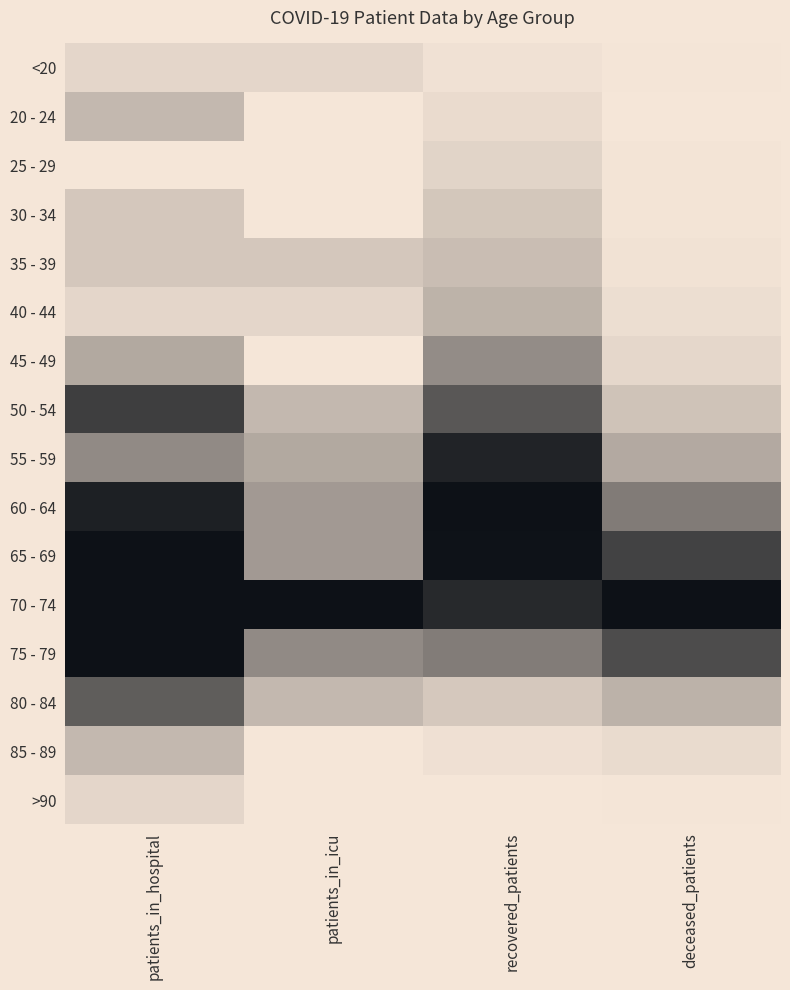

Count the number of categories in the chart.

4